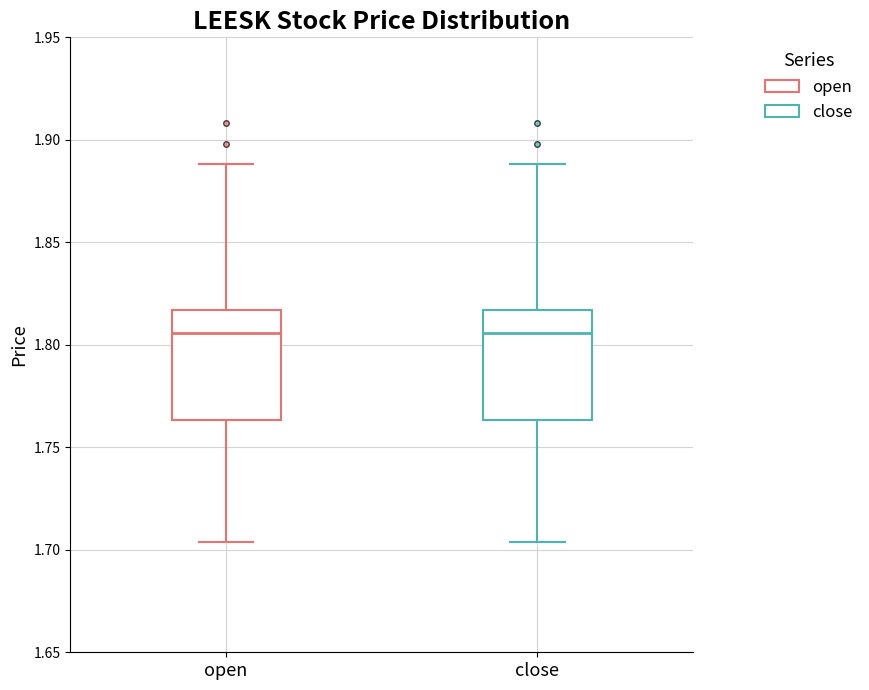

Reading left to right, transcribe this box plot: for each box, give where its median line is, the range the box spans, and where its two whiskers end, as read against the y-axis. The values are not printed on the chart, so give them approximately, as read against the axis.

open: median 1.805, box 1.765 to 1.815, whiskers 1.705 to 1.890
close: median 1.805, box 1.765 to 1.815, whiskers 1.705 to 1.890